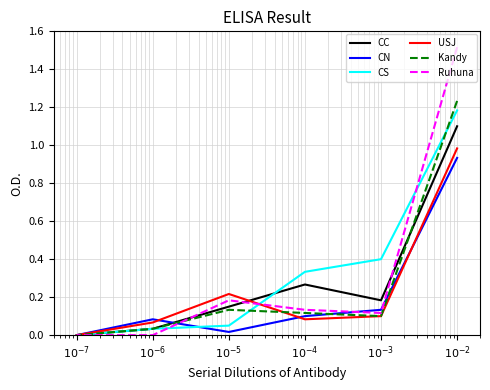

What is the maximum value for CN?

0.9